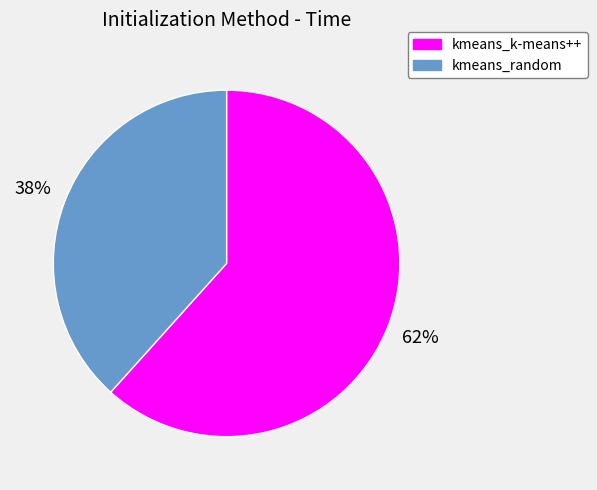

Which slice is the largest?

kmeans_k-means++